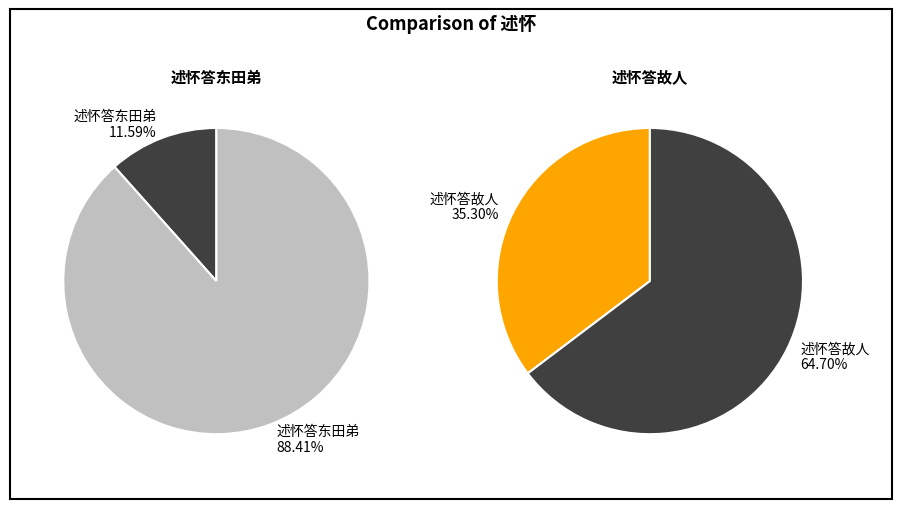

To the nearest percent, what is the difference between the largest and smallest slice percentages?

29%